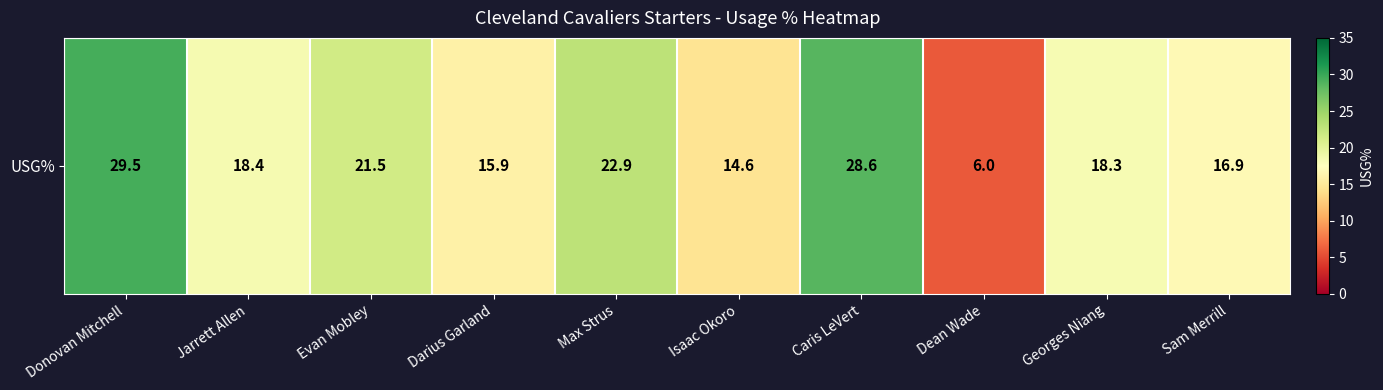

Reading right to left, transcribe all the data shown in this chart.

Sam Merrill=16.9	Georges Niang=18.3	Dean Wade=6.0	Caris LeVert=28.6	Isaac Okoro=14.6	Max Strus=22.9	Darius Garland=15.9	Evan Mobley=21.5	Jarrett Allen=18.4	Donovan Mitchell=29.5